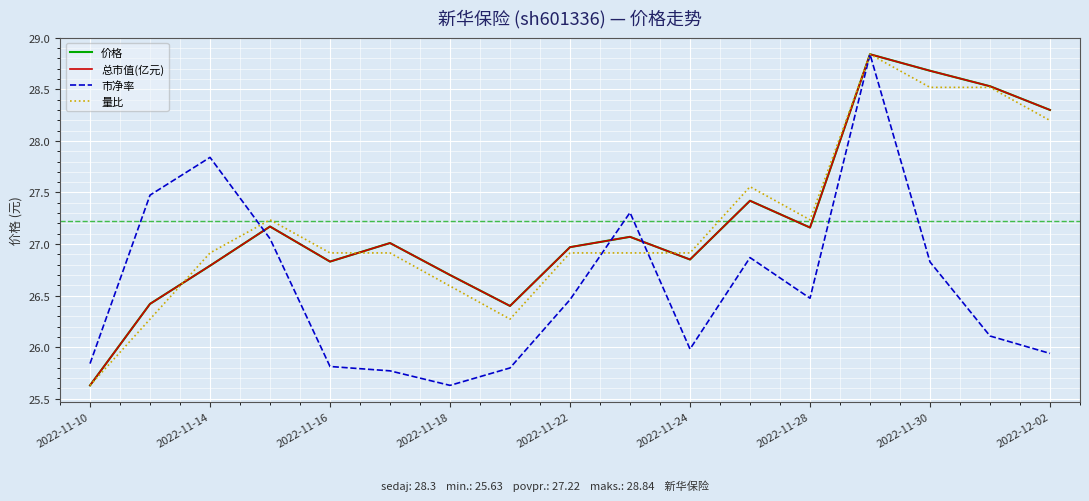

What is the minimum value for 总市值(亿元)?

25.6